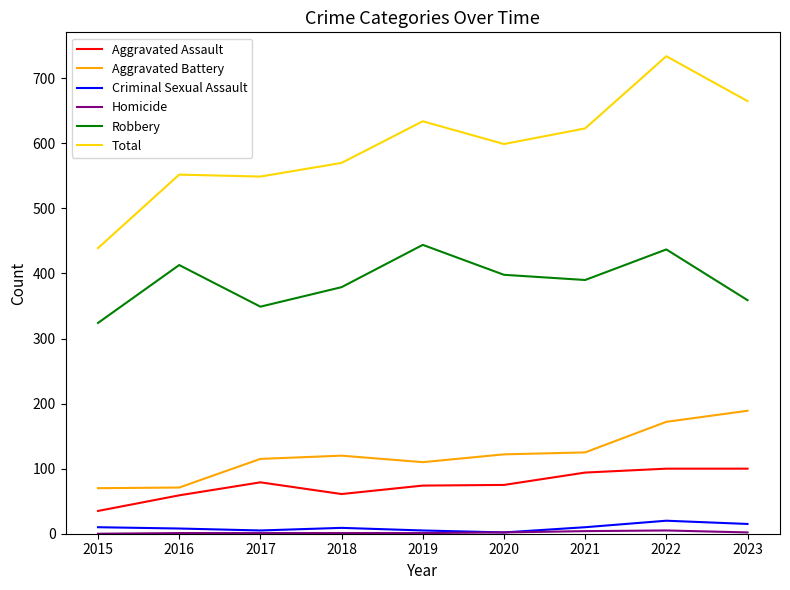

Which series has the widest spread of values?

Total